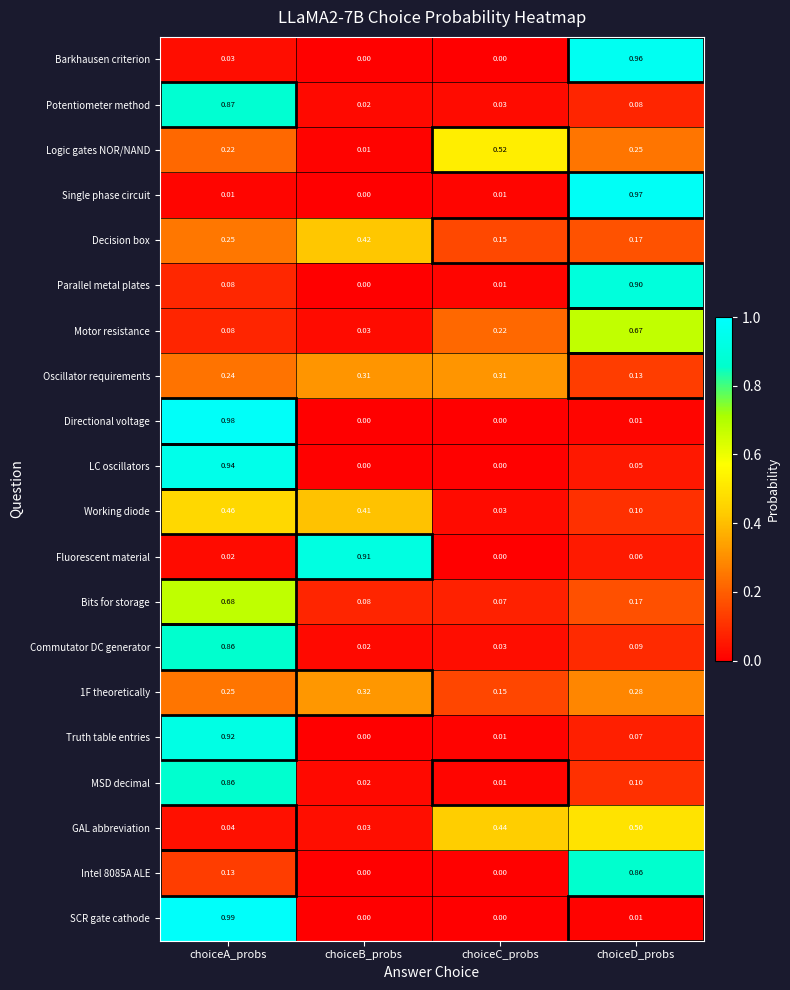

At which label is Motor resistance closest to 0?

choiceB_probs